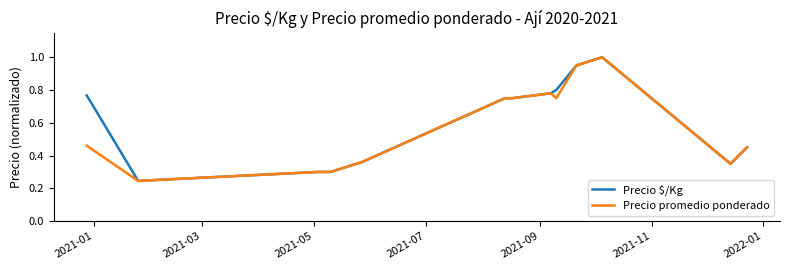

Does the chart have visible grid lines?

No